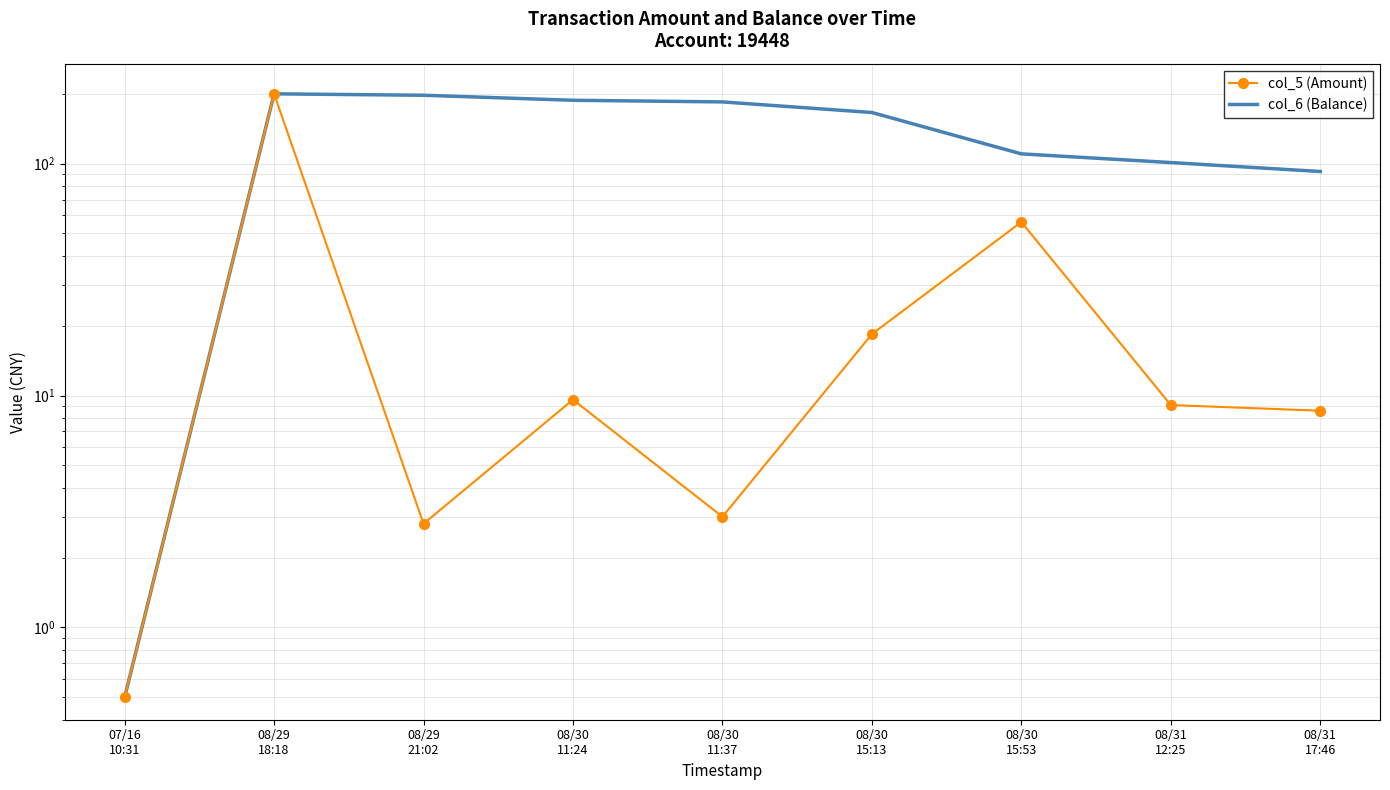

Rank the categories by col_6 (Balance) value from lowest to highest.

07/16
10:31, 08/31
17:46, 08/31
12:25, 08/30
15:53, 08/30
15:13, 08/30
11:37, 08/30
11:24, 08/29
21:02, 08/29
18:18